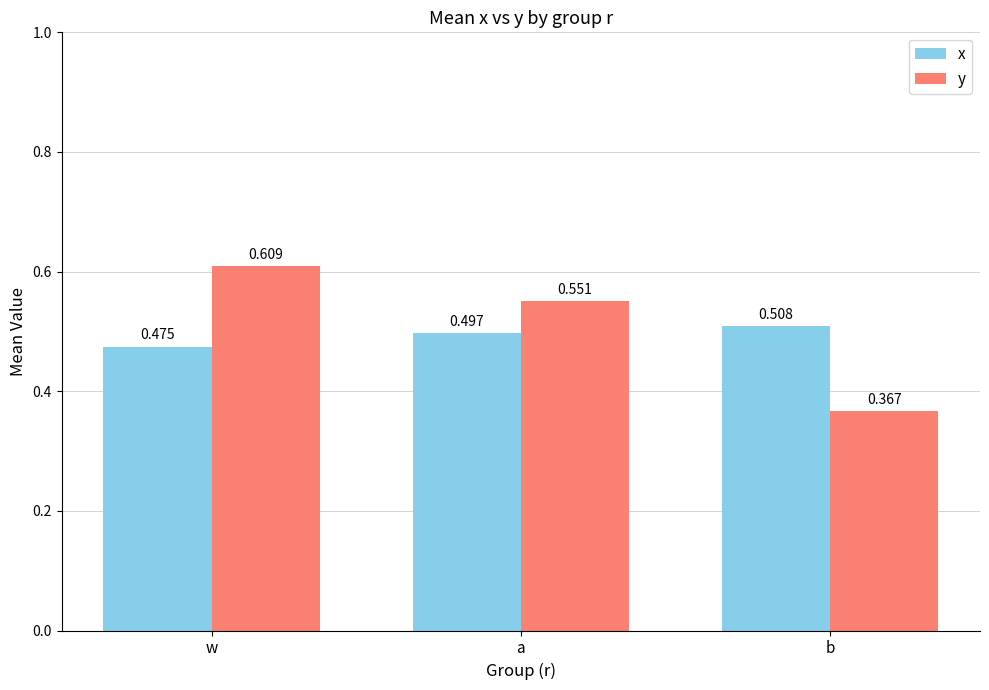

At which label is y closest to 0?

b